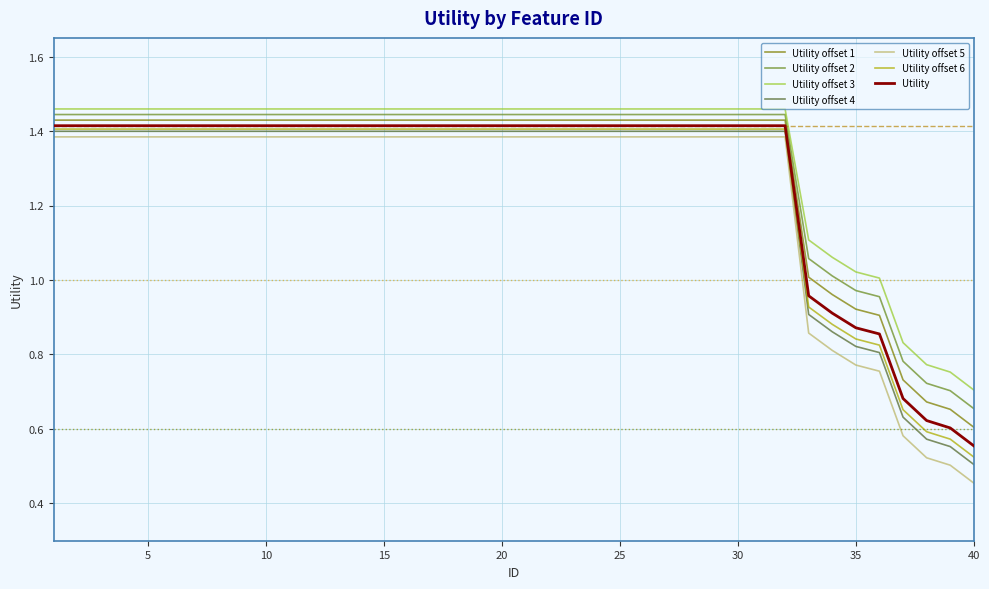

Count the number of categories in the chart.

40